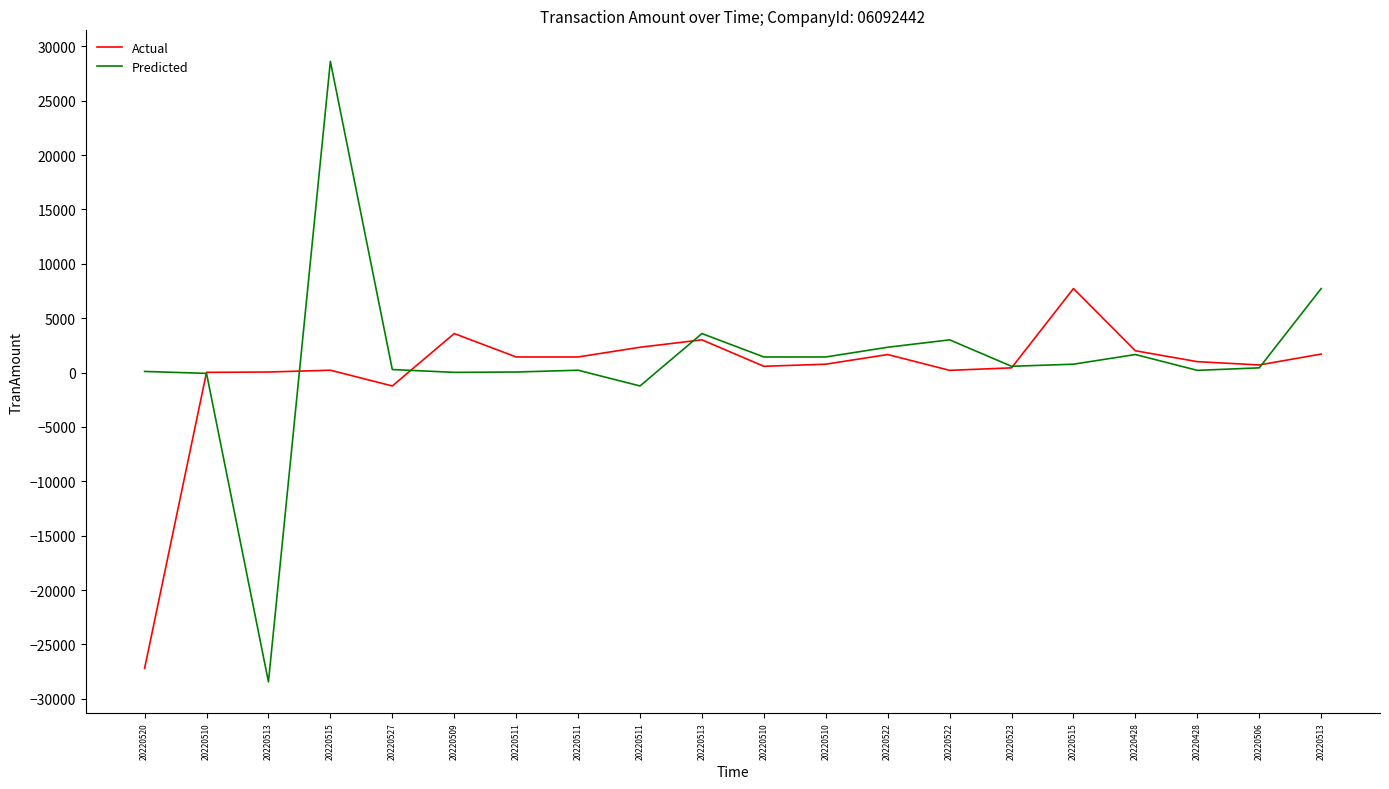

What is the difference between the highest and lowest values at 20220428?

345.0